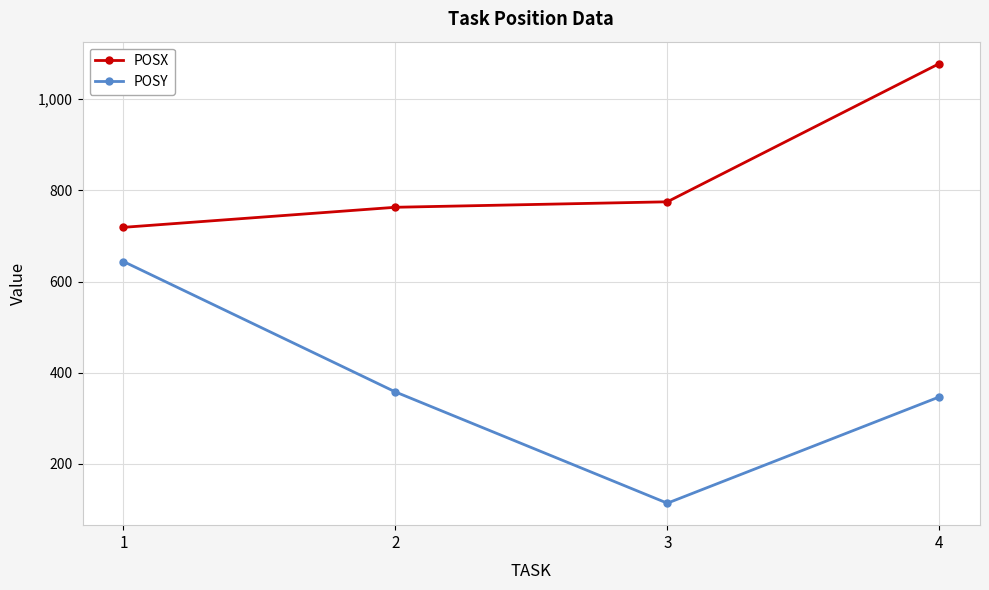

The POSX series shows 1169 at 2. True or false?

False